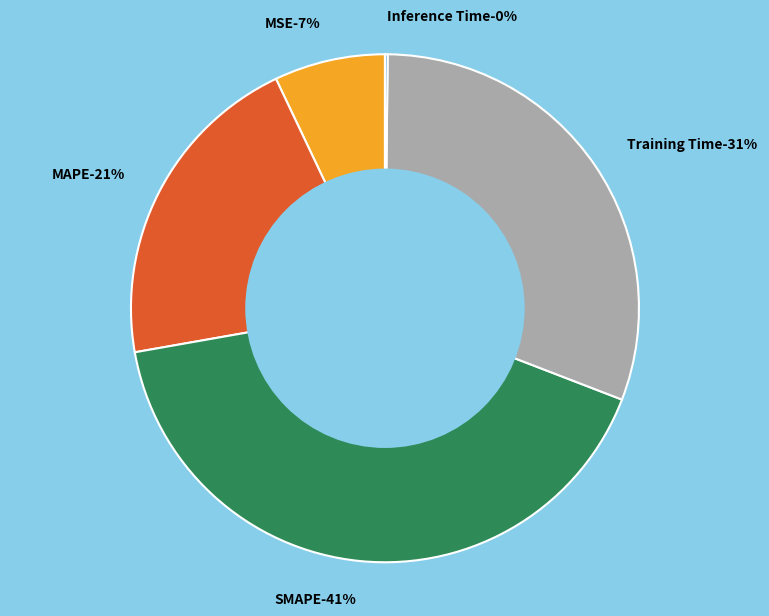

Between MAPE and Inference Time, which is larger?

MAPE